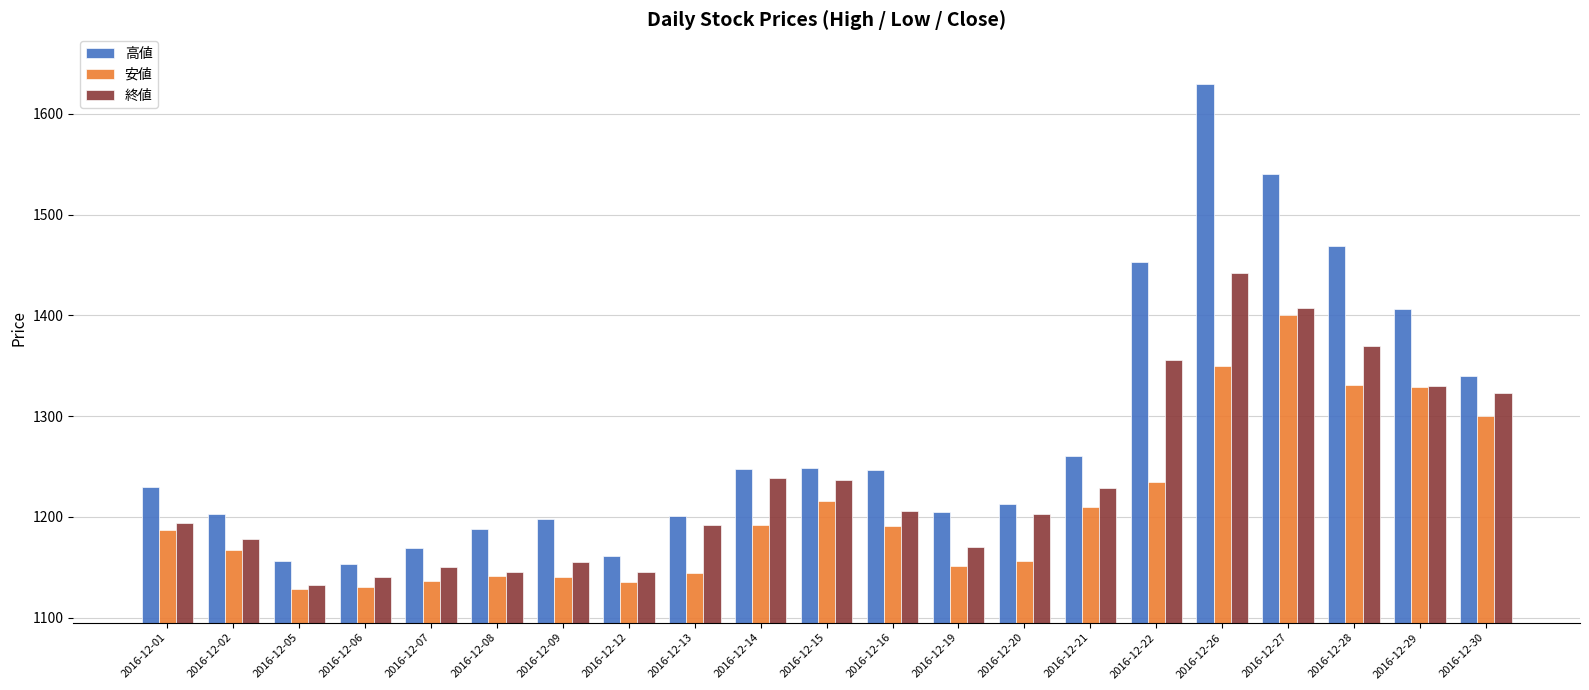

What is the lowest value of the 安値 series?

1129